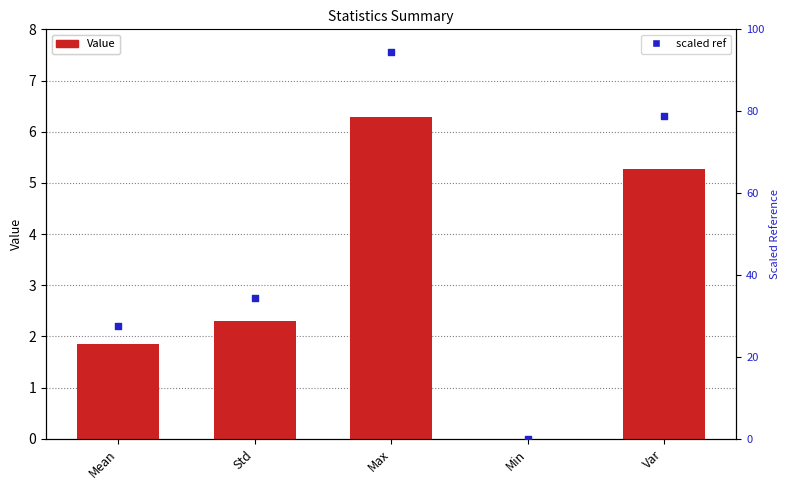

What are all the series names shown in the legend?

Value, scaled ref